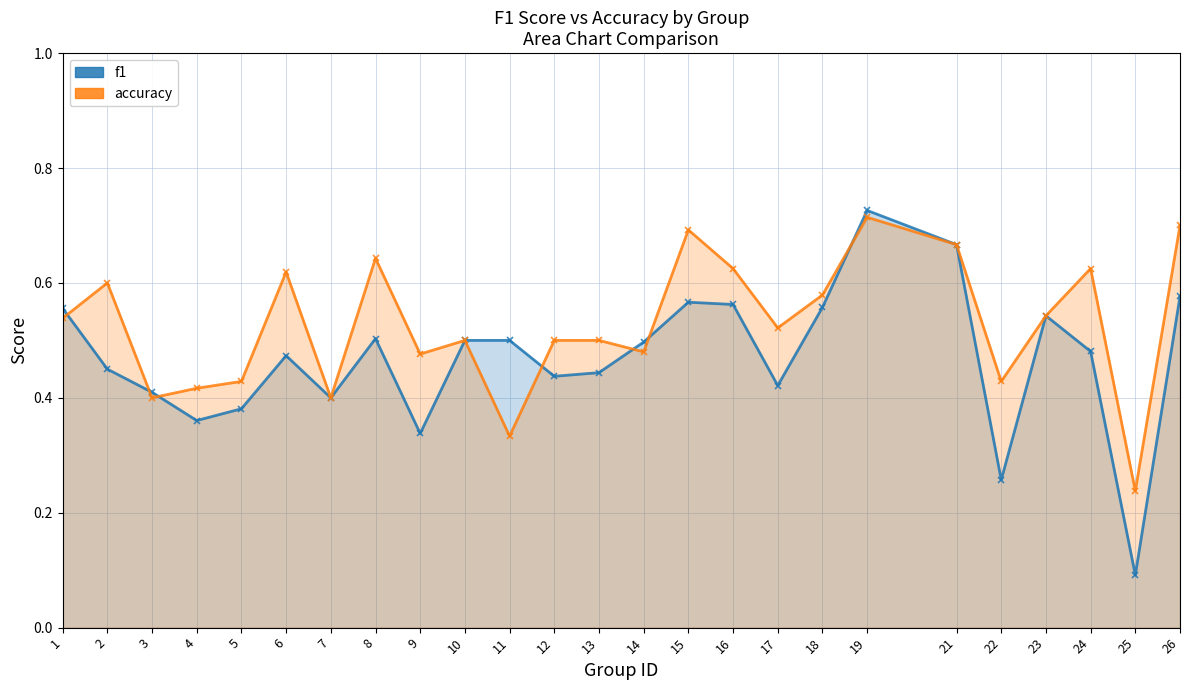

Which label corresponds to the smallest value in the chart?

25